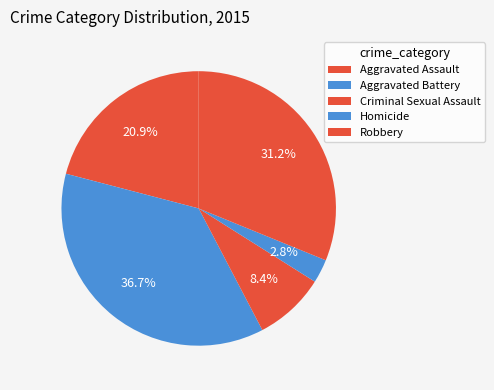

Count the number of slices in the pie.

5